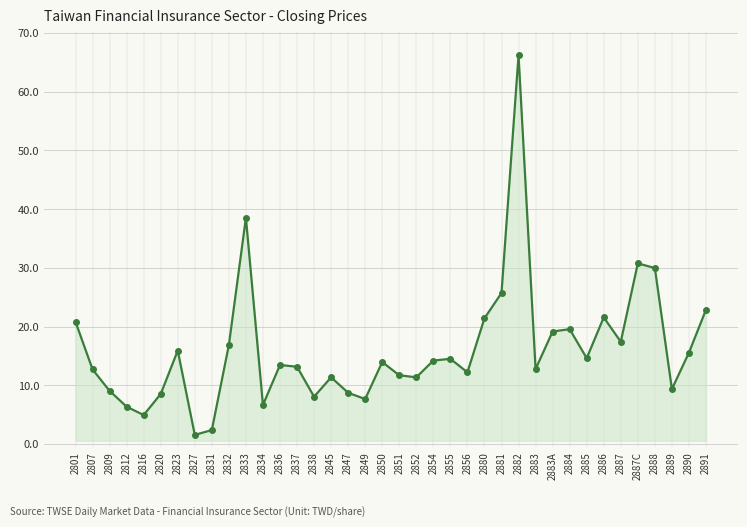

Where does the data first go above 13?

2801